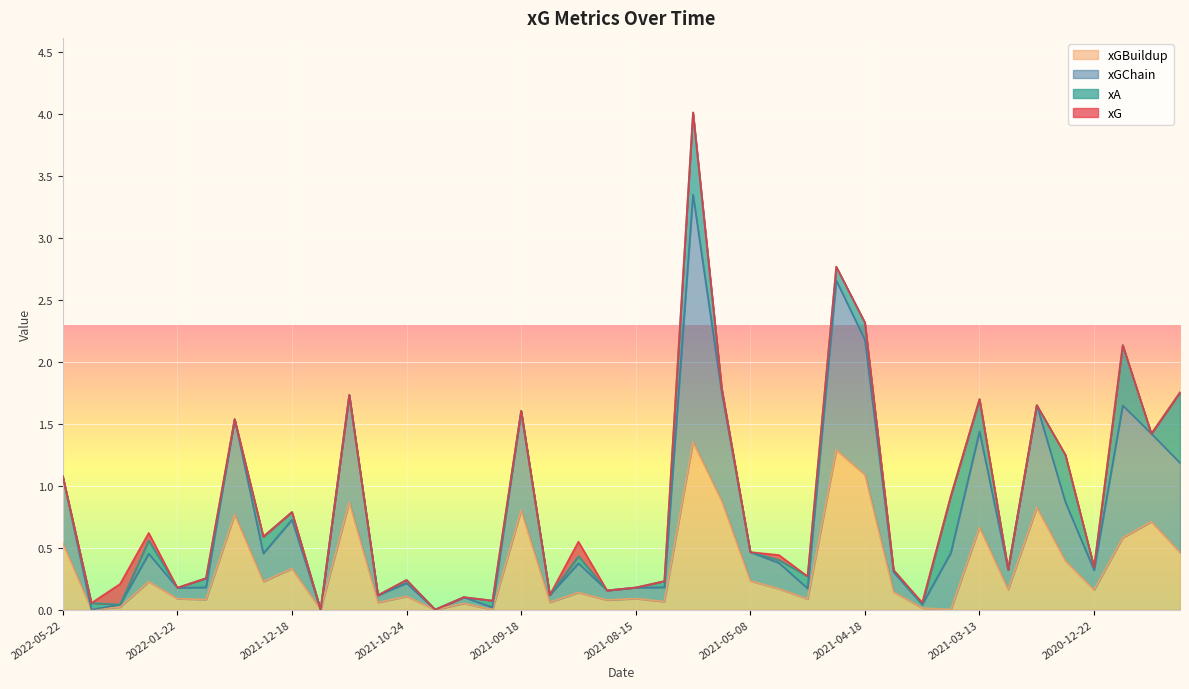

What is the label of the 40th point from the left?

2020-12-05